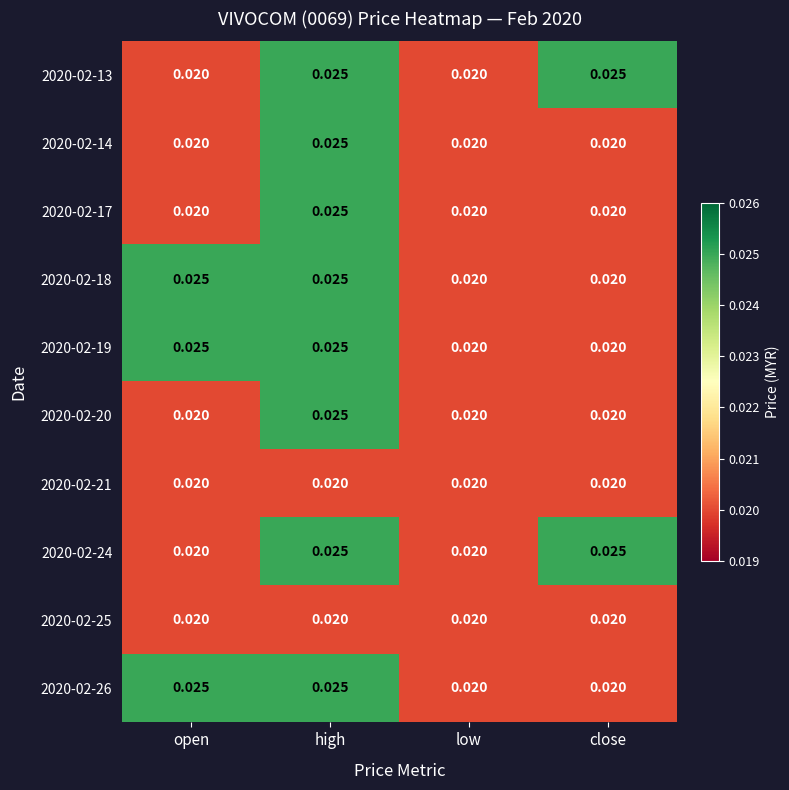

Is the value of 2020-02-13 at open greater than the value of 2020-02-18 at open?

No